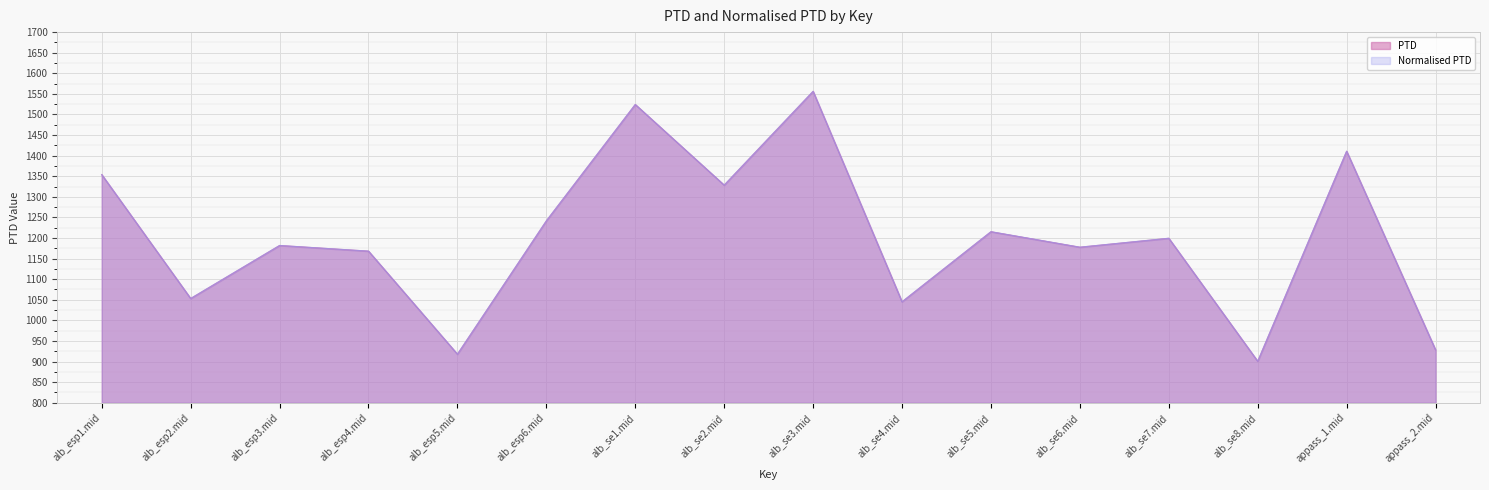

List the labels in order of Normalised PTD value, smallest first.

alb_se8.mid, alb_esp5.mid, appass_2.mid, alb_se4.mid, alb_esp2.mid, alb_esp4.mid, alb_se6.mid, alb_esp3.mid, alb_se7.mid, alb_se5.mid, alb_esp6.mid, alb_se2.mid, alb_esp1.mid, appass_1.mid, alb_se1.mid, alb_se3.mid